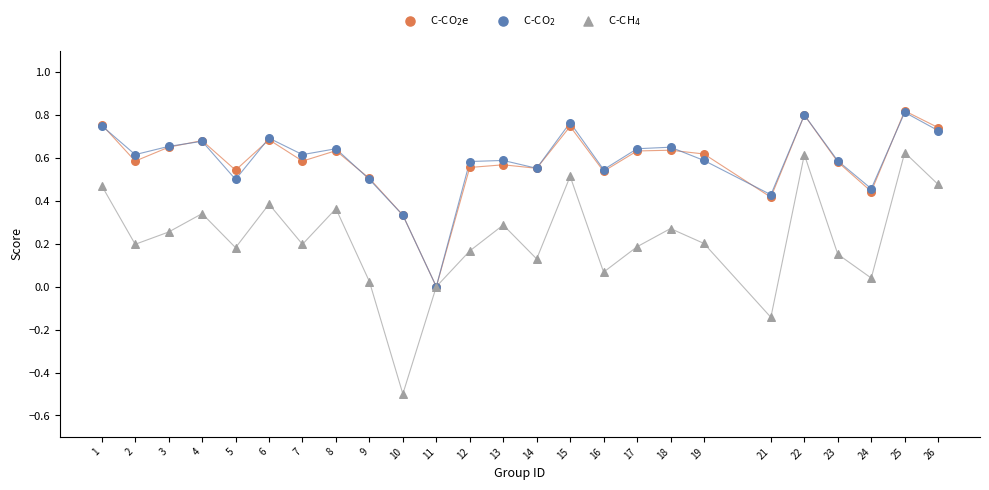

Which series contains the lowest Y value?

C-CH$_4$